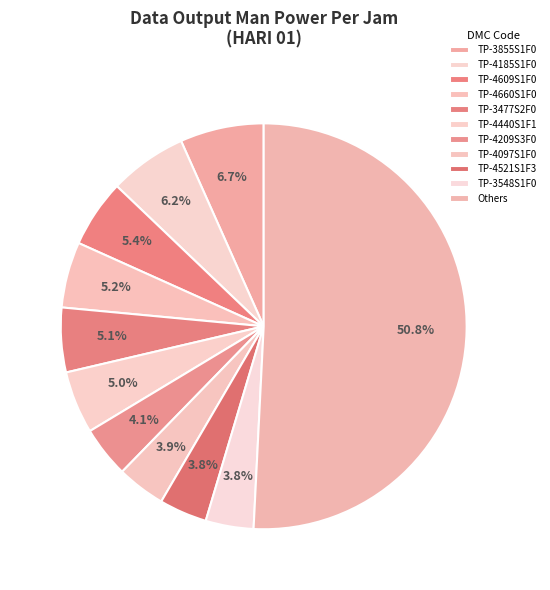

Count the number of slices in the pie.

11